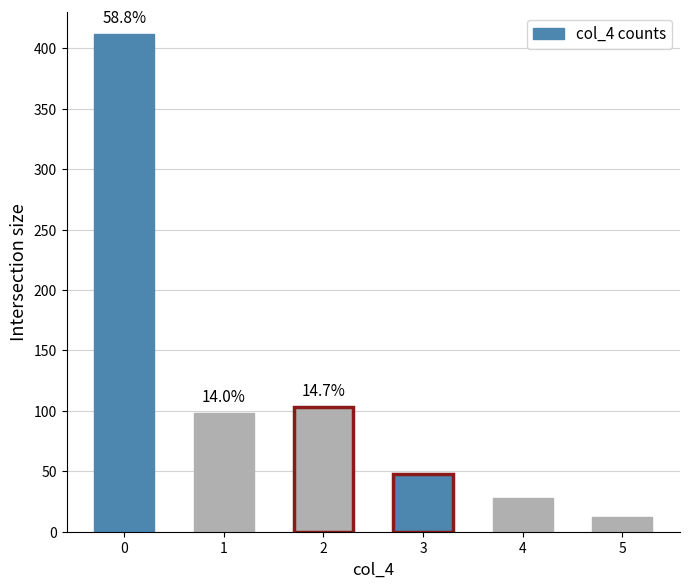

What is the difference between the second highest and second lowest values?

75